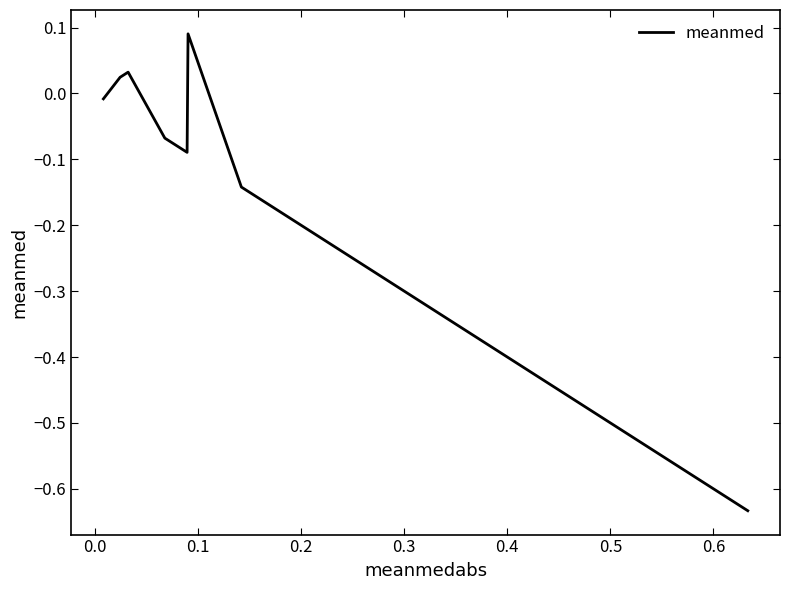

Count the number of values greater than 0.

3